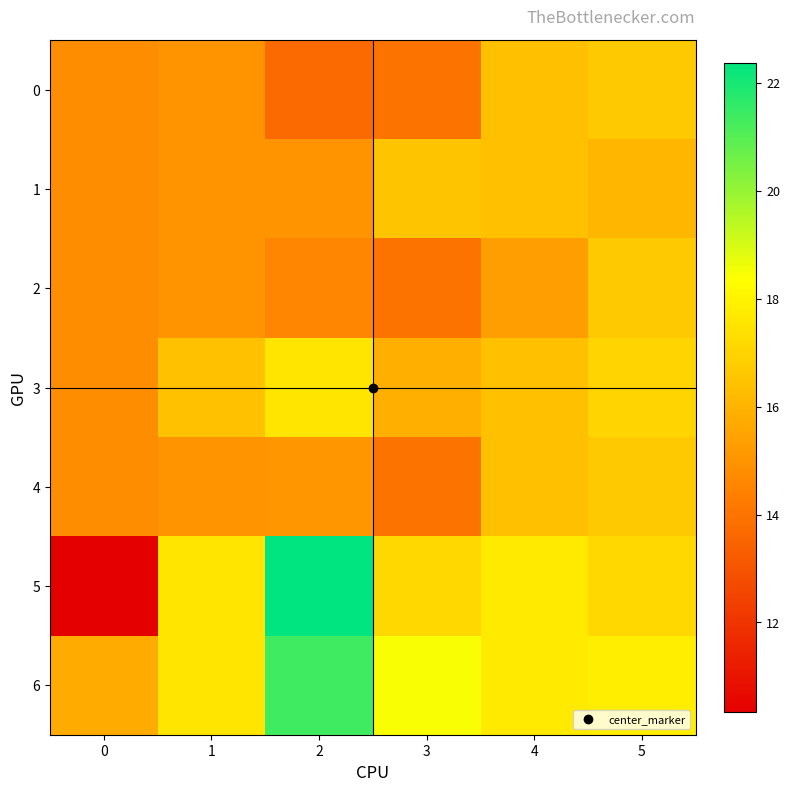

What is the greatest value displayed?

22.4